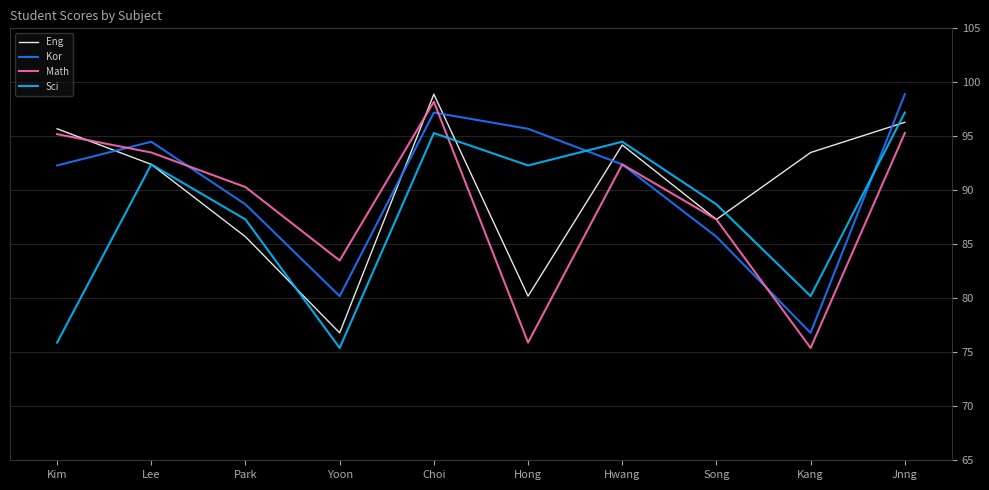

Between Lee and Song, which series saw the biggest shift?

Kor